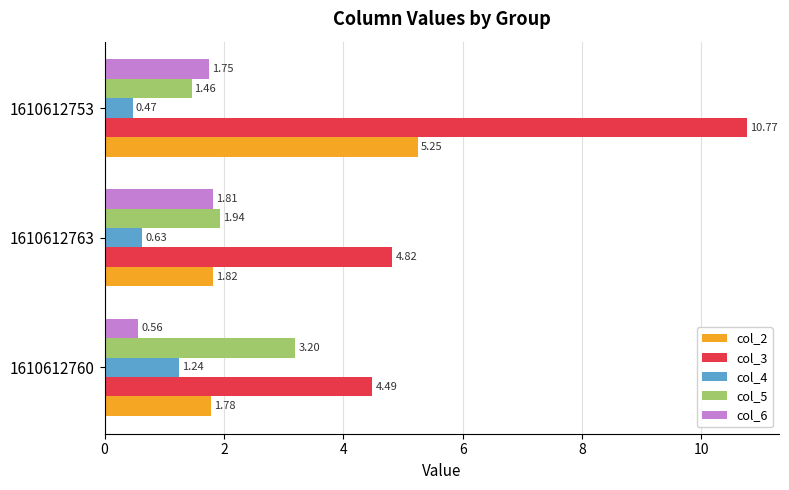

What is the sum of the col_5 values at 1610612753 and 1610612760?

4.7